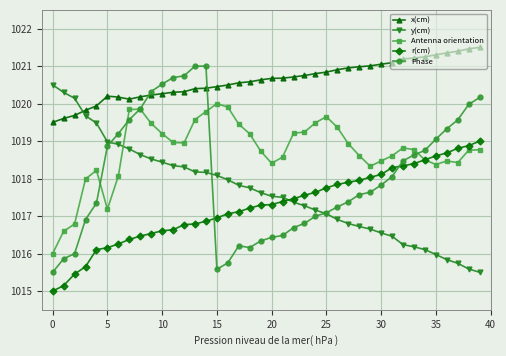

Which series has the largest total across all categories?

x(cm)